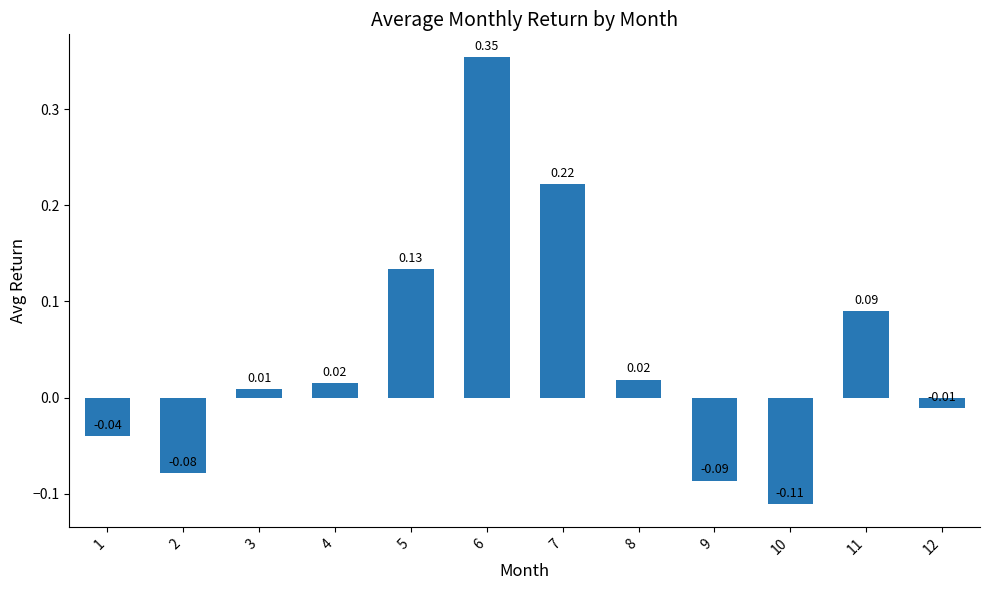

How many values are below 0?

5